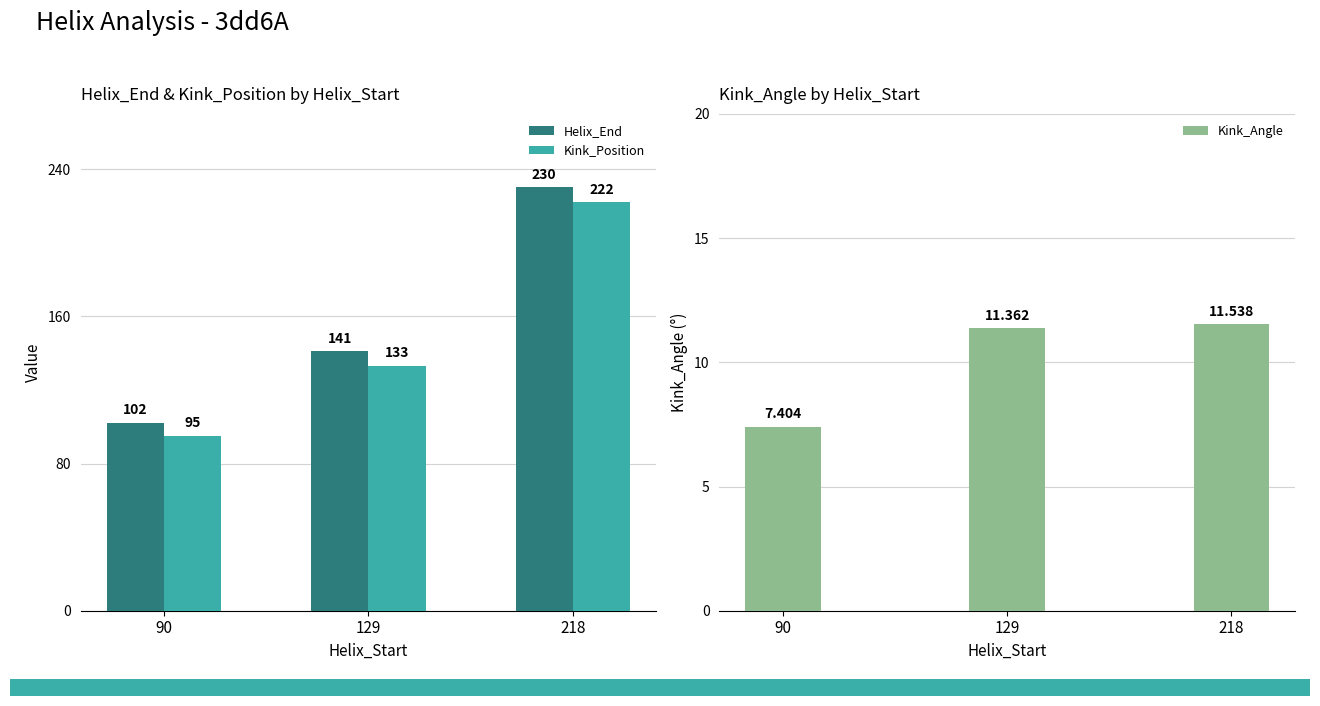

List the labels in order of Helix_End value, smallest first.

90, 129, 218